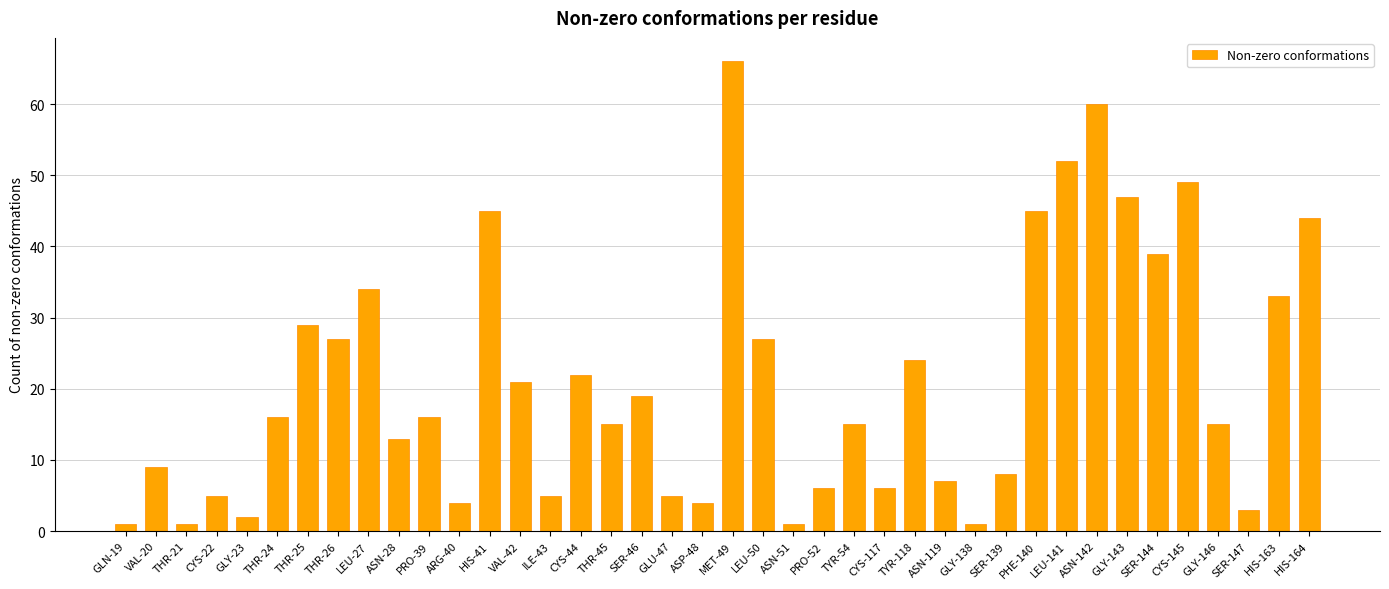

What position from the right is THR-24?

35